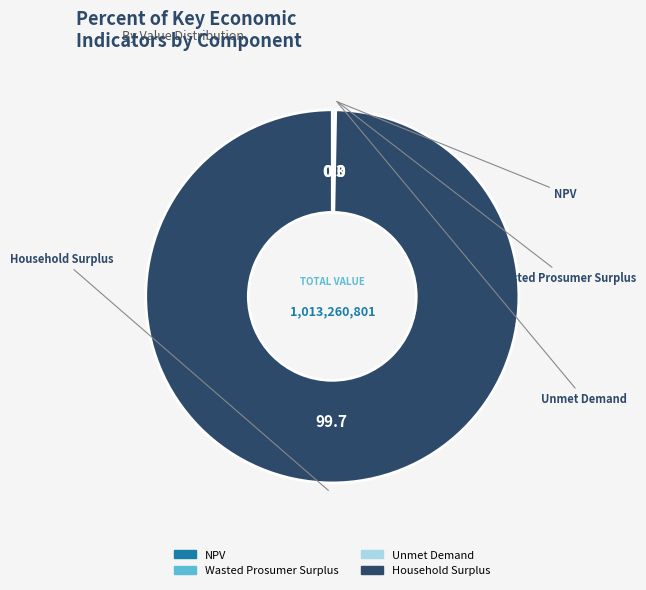

Which category accounts for the majority?

Household Surplus